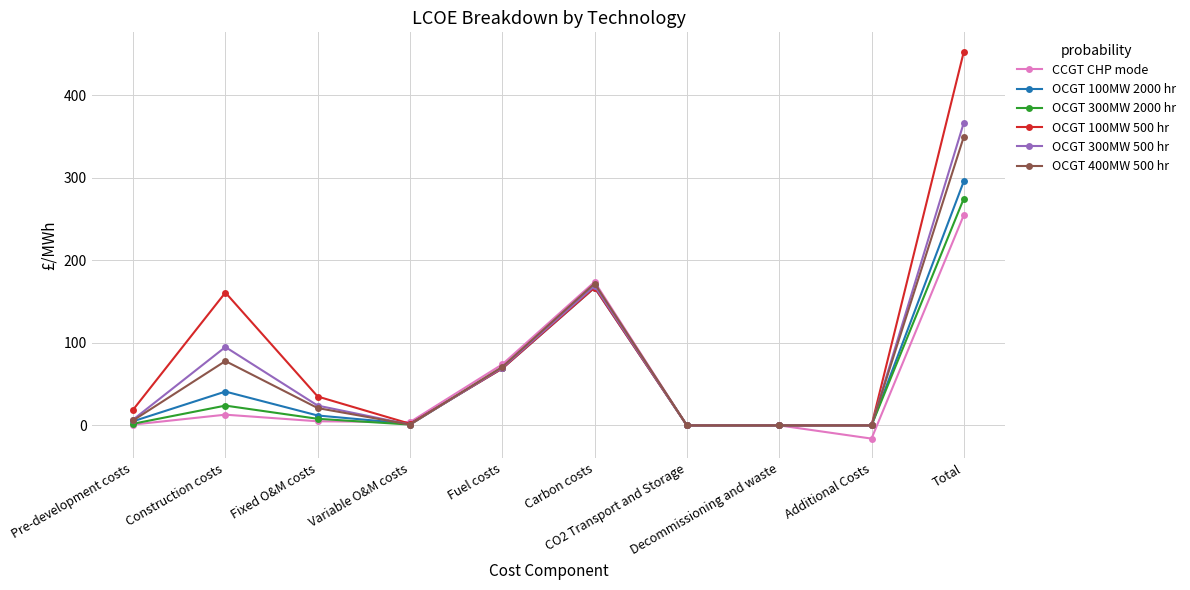

What is the value of the OCGT 100MW 2000 hr point at the 6th from the left?

167